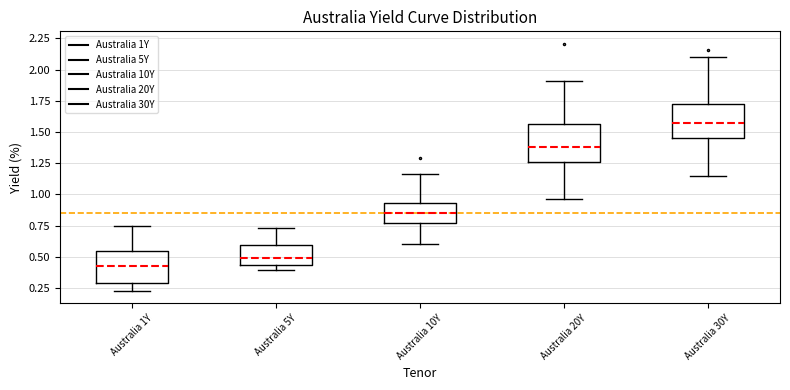

Where is the upper edge of the box for Australia 20Y on the y-axis? The values are not printed on the chart, so give them approximately, as read against the axis.

1.55